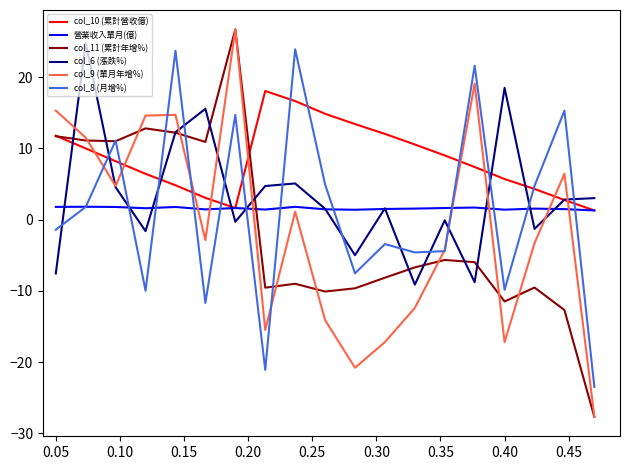

Which series has the largest total across all categories?

col_10 (累計營收億)